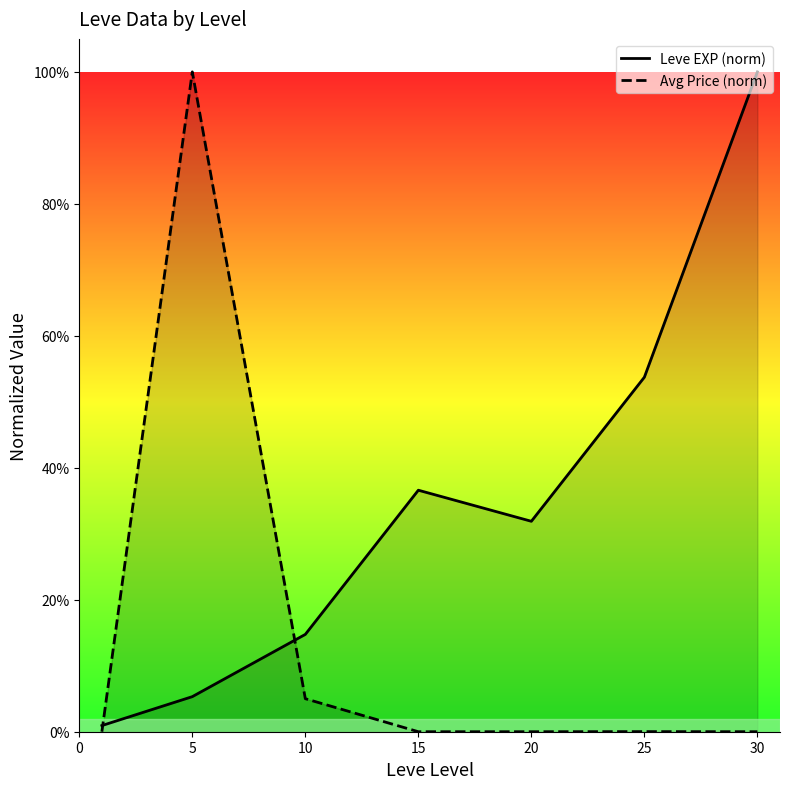

Is it true that Leve EXP (norm) equals 0.3 at 20?

True